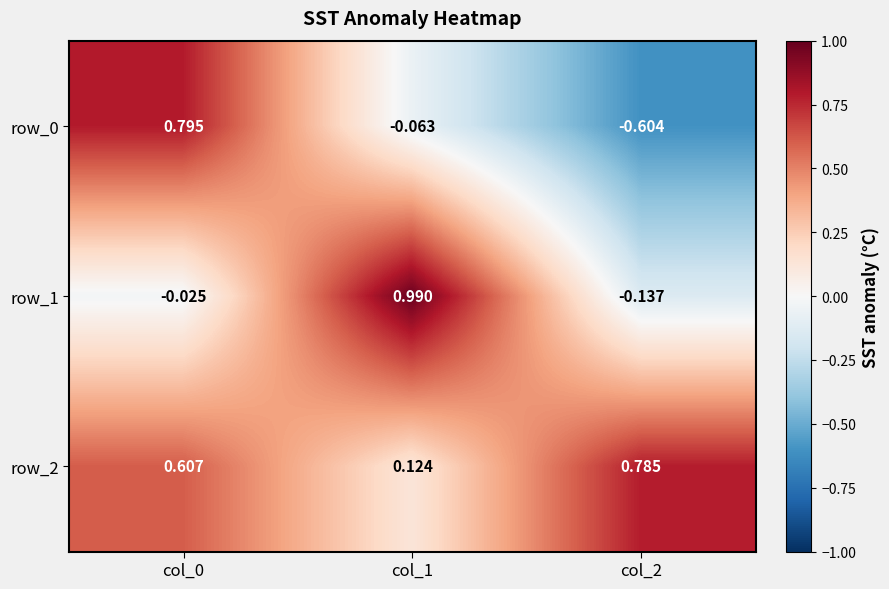

Which series changed the most between col_1 and col_2?

row_1